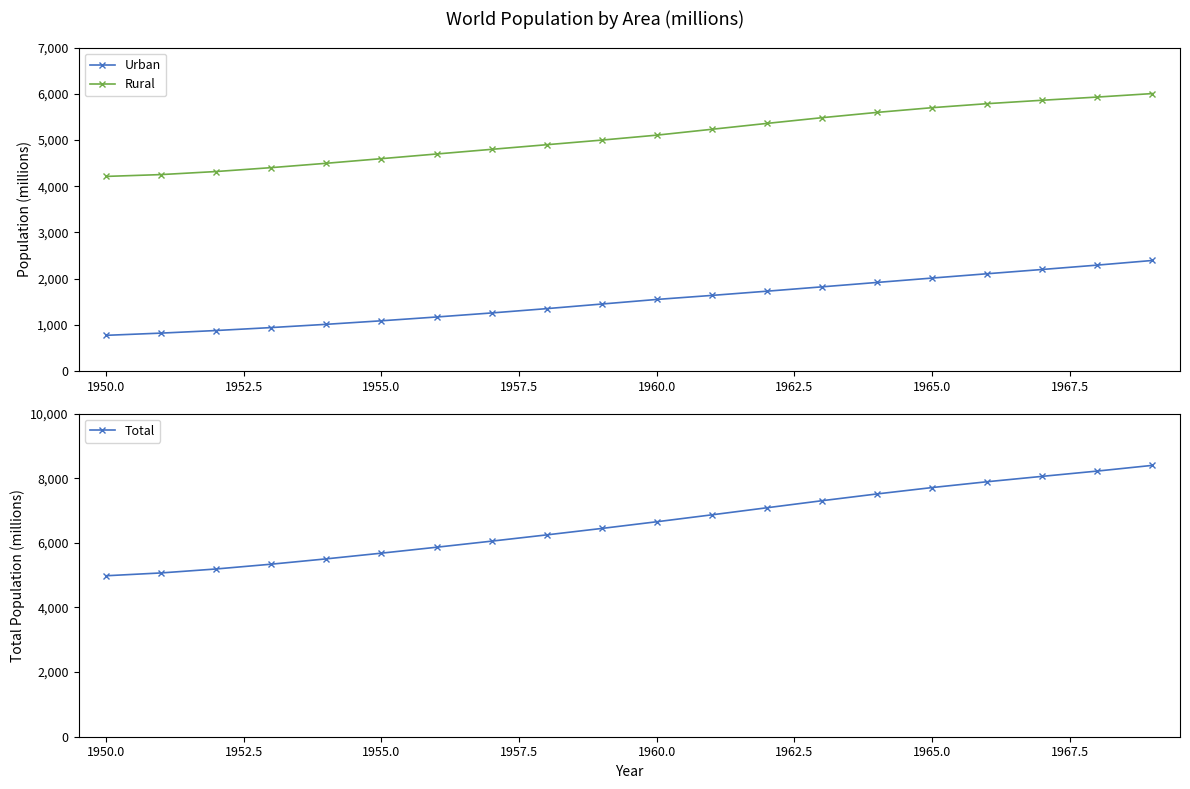

True or false: Urban and Rural cross at least once.

False